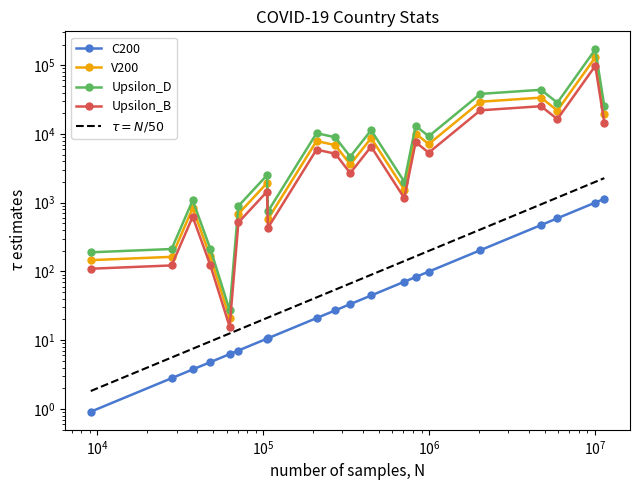

What is the difference between the maximum and minimum values in the Upsilon_B series?

97831.5